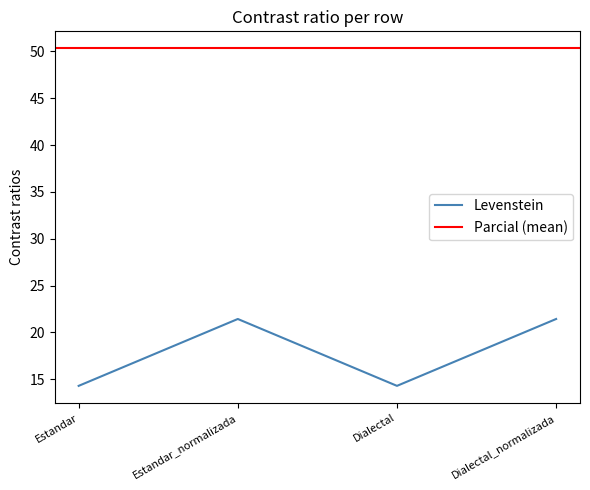

The value at Estandar is 21.9. True or false?

False